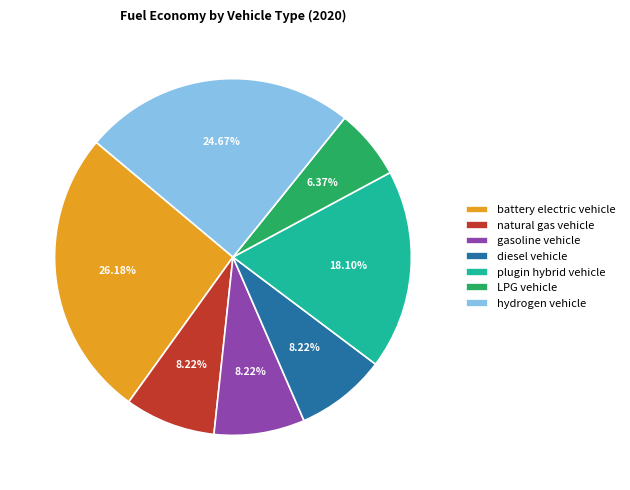

To the nearest percent, what portion does plugin hybrid vehicle represent?

18%